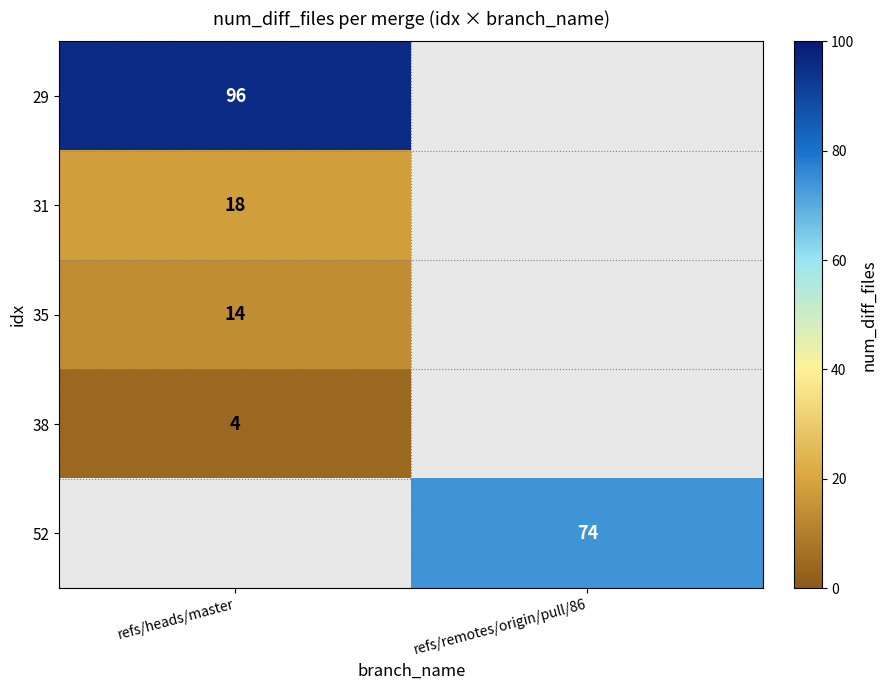

Is it true that 52 equals 107 at refs/remotes/origin/pull/86?

False